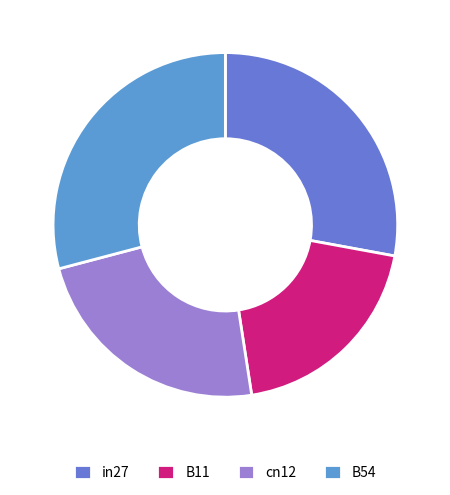

Is it true that B54 is 41% of the pie?

False